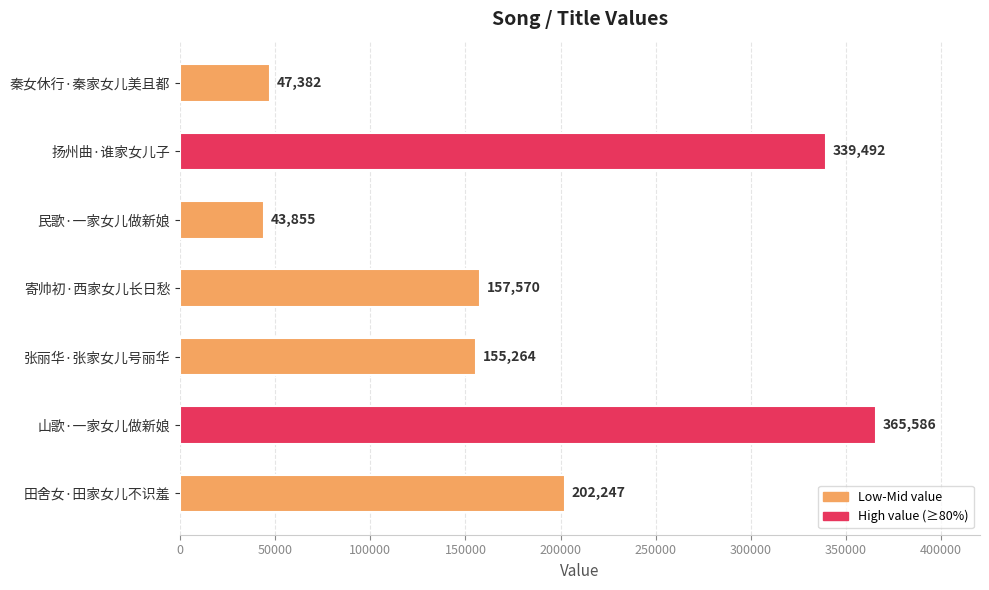

List the labels in order of value, largest first.

山歌·一家女儿做新娘, 扬州曲·谁家女儿子, 田舍女·田家女儿不识羞, 寄帅初·西家女儿长日愁, 张丽华·张家女儿号丽华, 秦女休行·秦家女儿美且都, 民歌·一家女儿做新娘